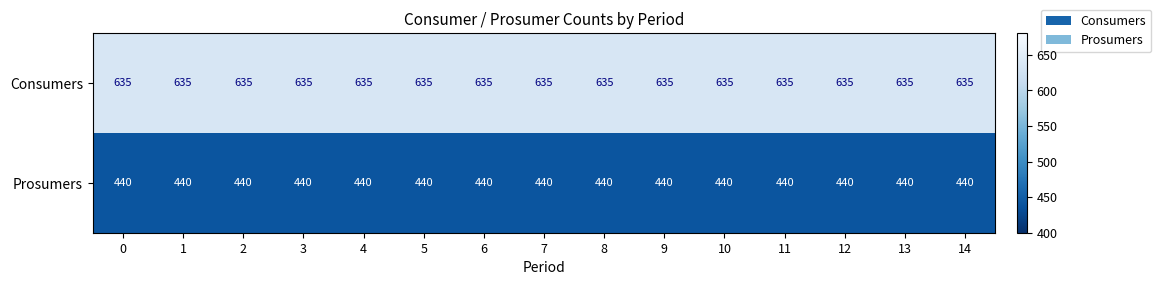

What is the total value across all series at 0?

1075